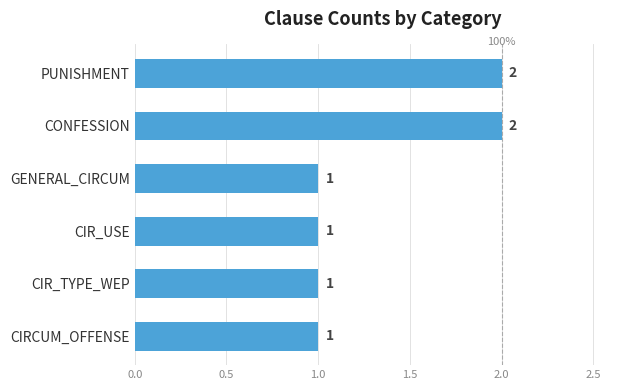

What is the maximum value shown in the chart?

2